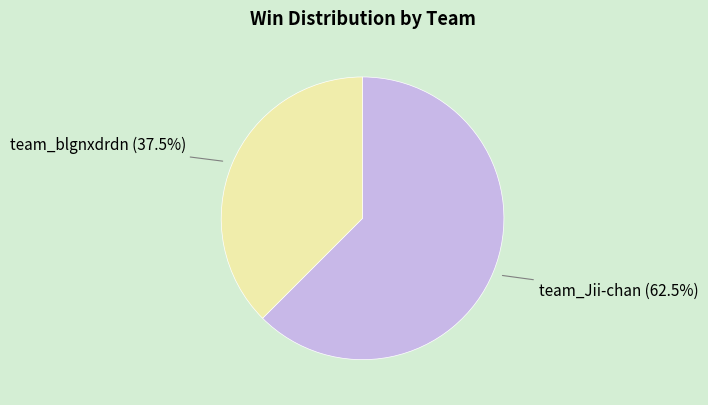

Rank the categories by value from lowest to highest.

team_blgnxdrdn, team_Jii-chan